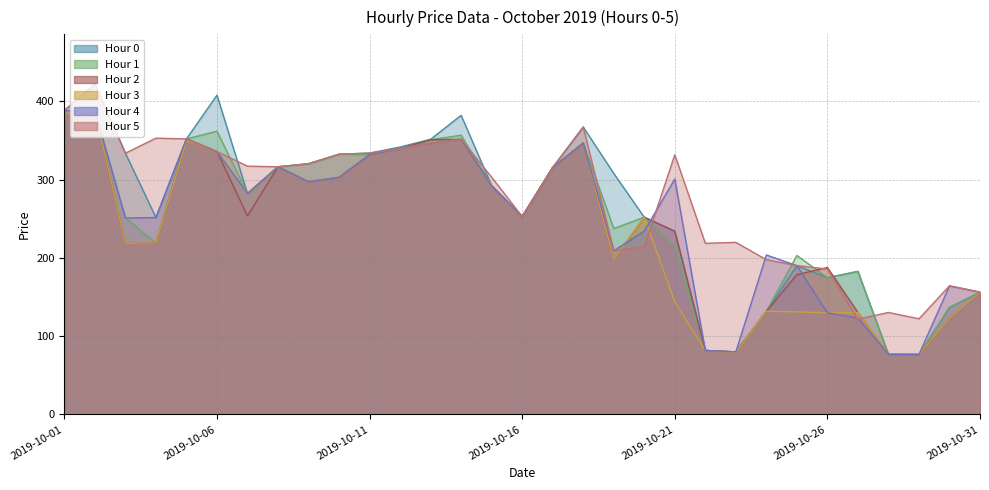

How many values in the Hour 0 series are below 292?

15